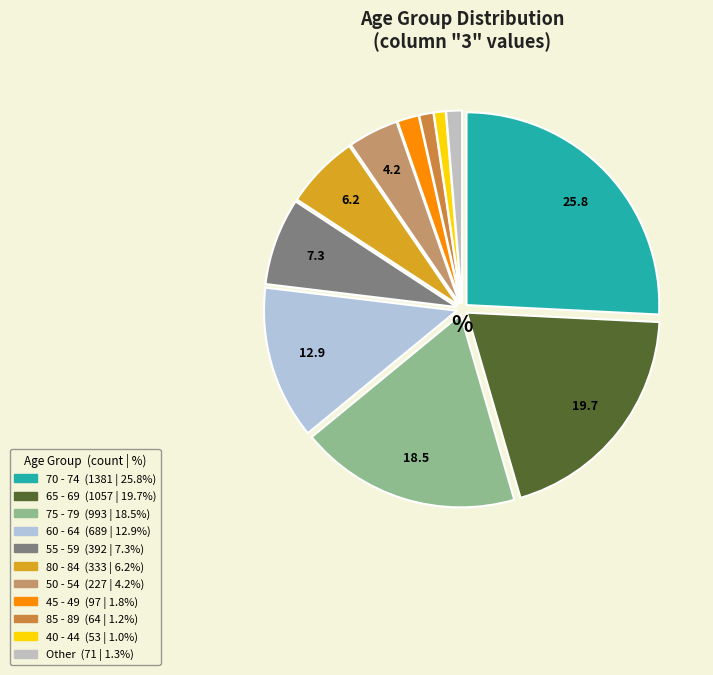

Does any single category account for the majority?

No